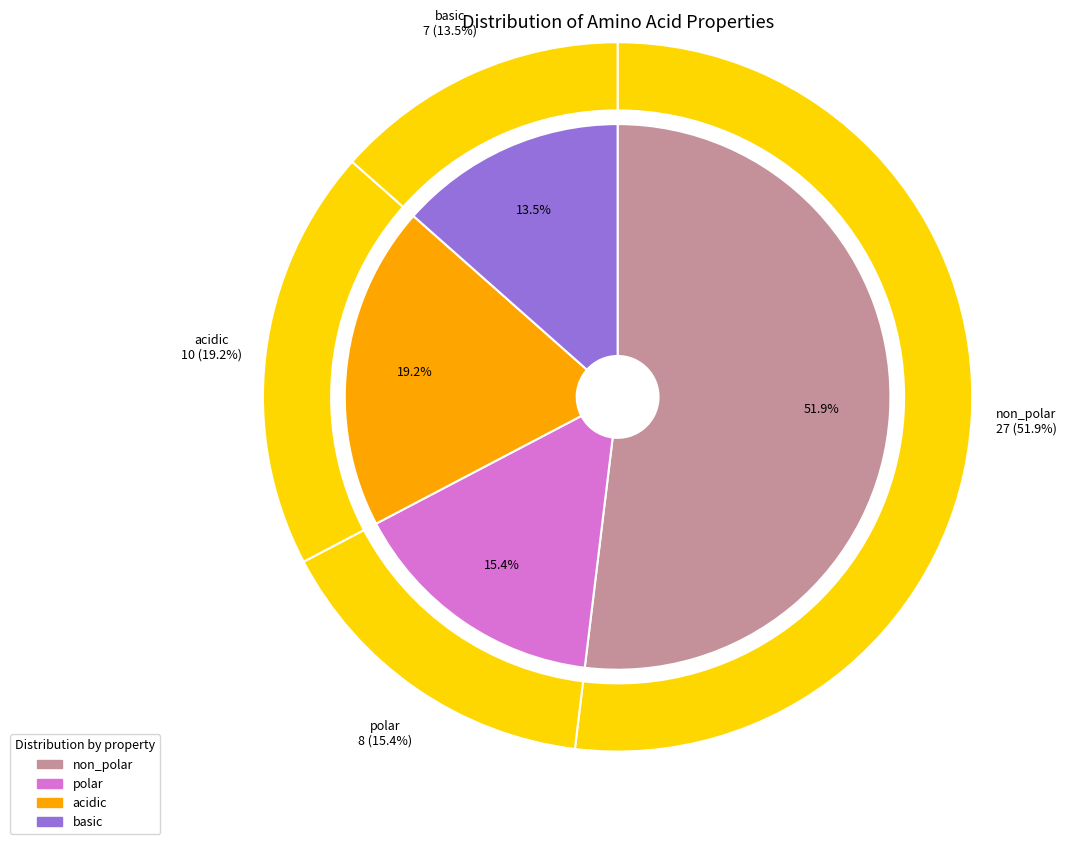

Do acidic and polar together represent more than half of the pie?

No